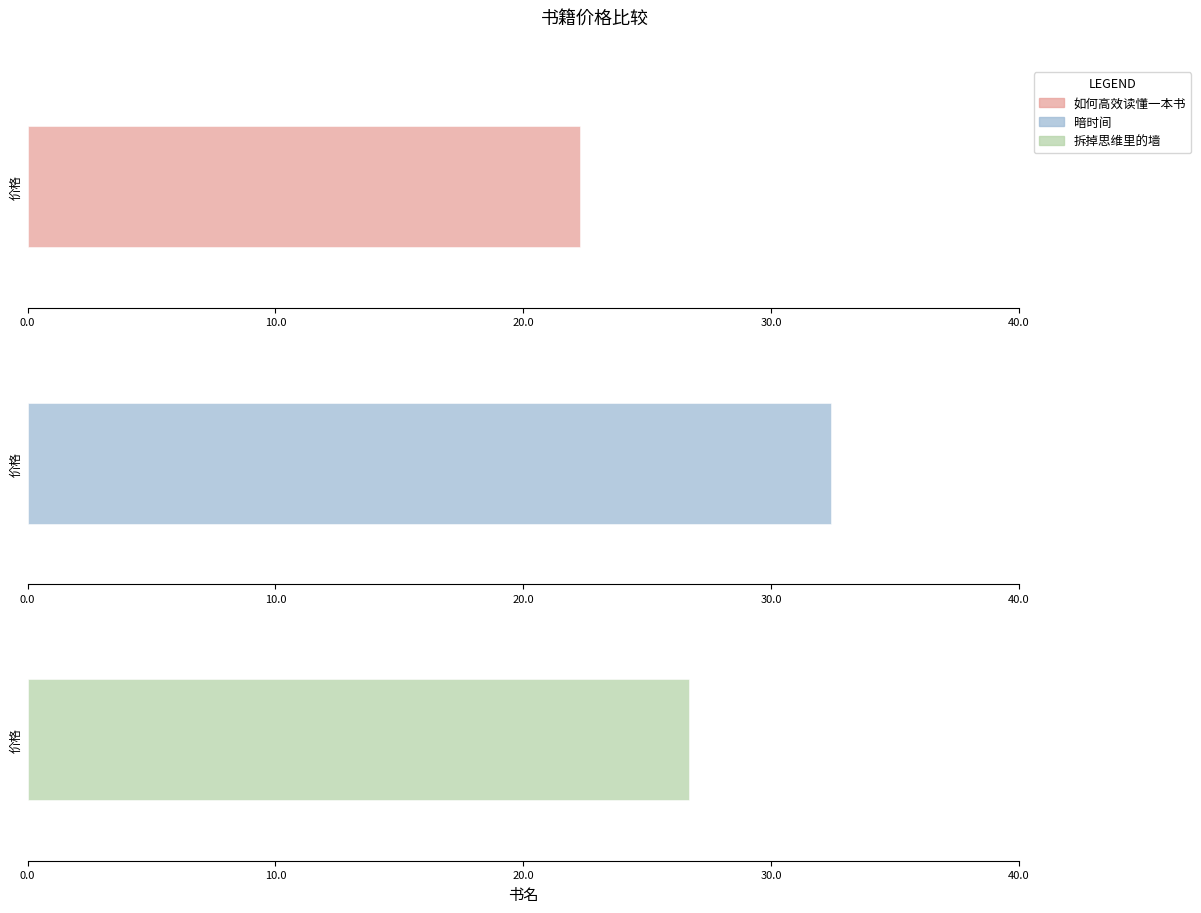

Reading left to right, list all the values displayed in this chart.

22.3	32.4	26.7